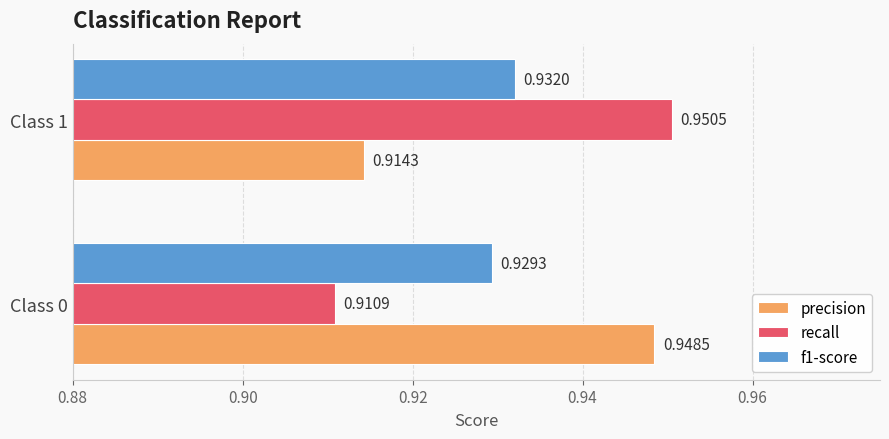

List the labels in order of recall value, smallest first.

Class 0, Class 1